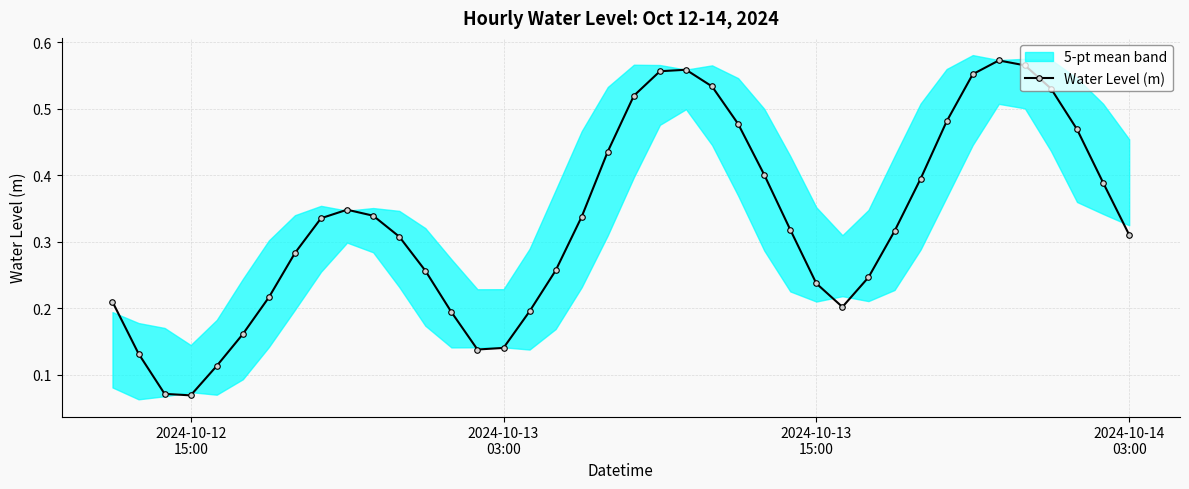

Count the Water Level (m) values in the range 0 to 1.

40